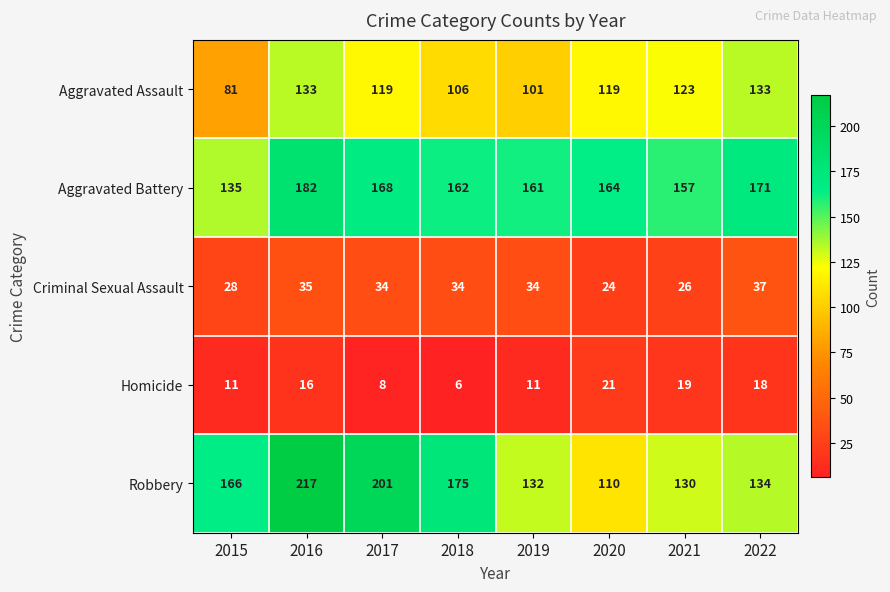

At how many categories does at least one series exceed 30?

8